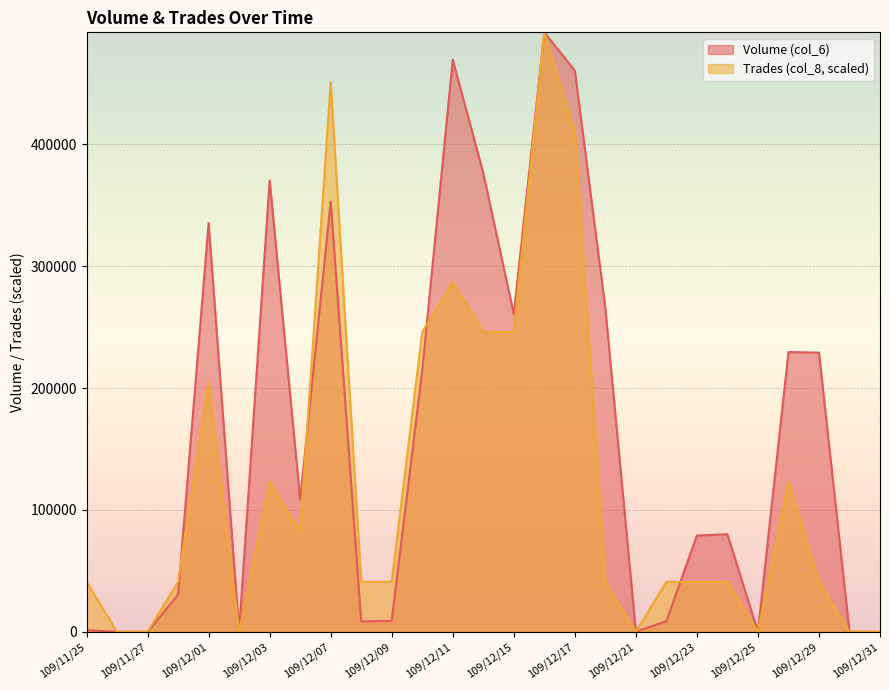

Where does the Trades (col_8) series first go above 40996?

109/11/25